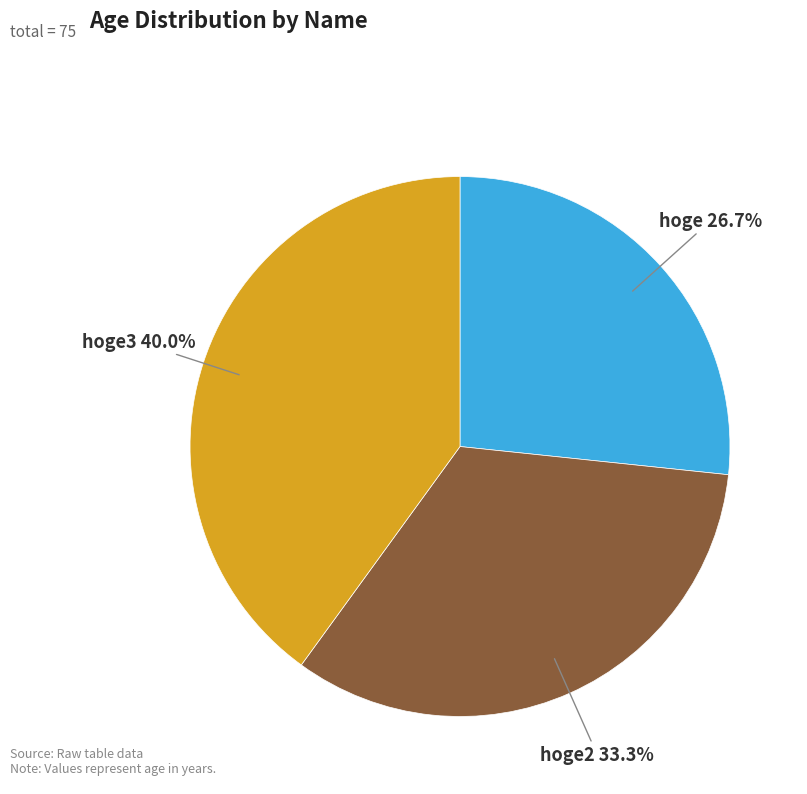

What portion of the pie excludes hoge3?

60.0%